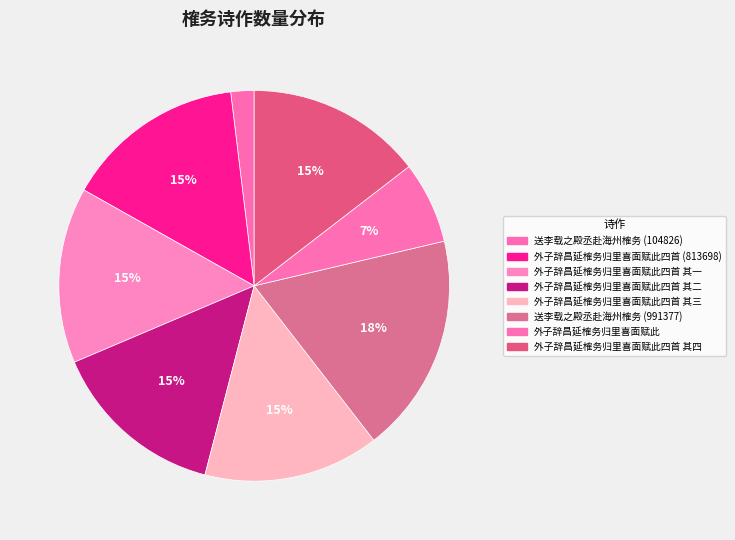

How many slices are in this pie chart?

8